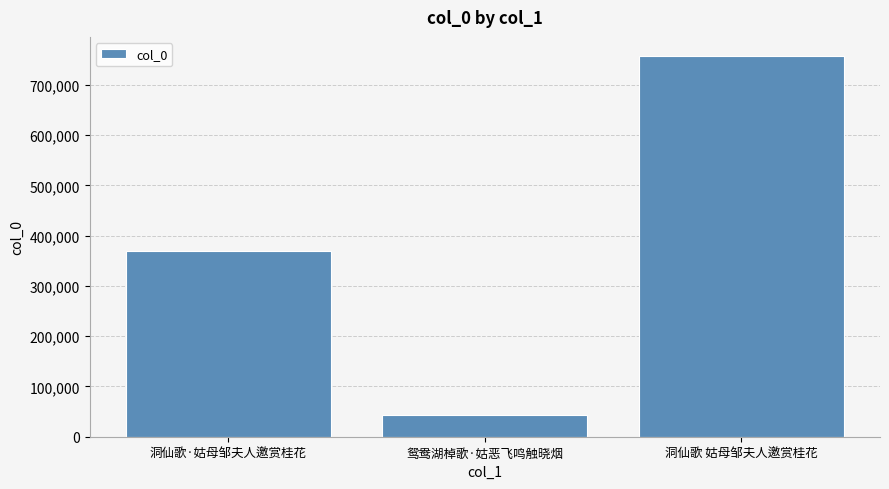

Rank the categories by value from highest to lowest.

洞仙歌 姑母邹夫人邀赏桂花, 洞仙歌·姑母邹夫人邀赏桂花, 鸳鸯湖棹歌·姑恶飞鸣触晓烟